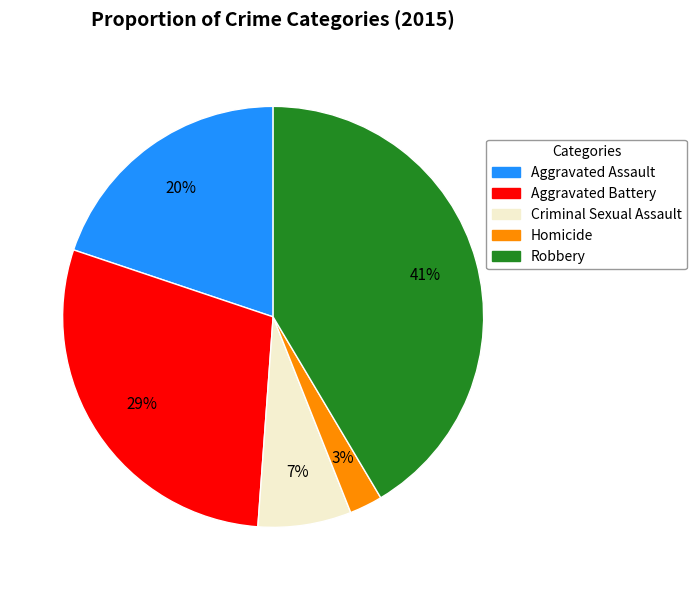

To the nearest percent, what is the difference between the Aggravated Assault and Aggravated Battery slice percentages?

9%